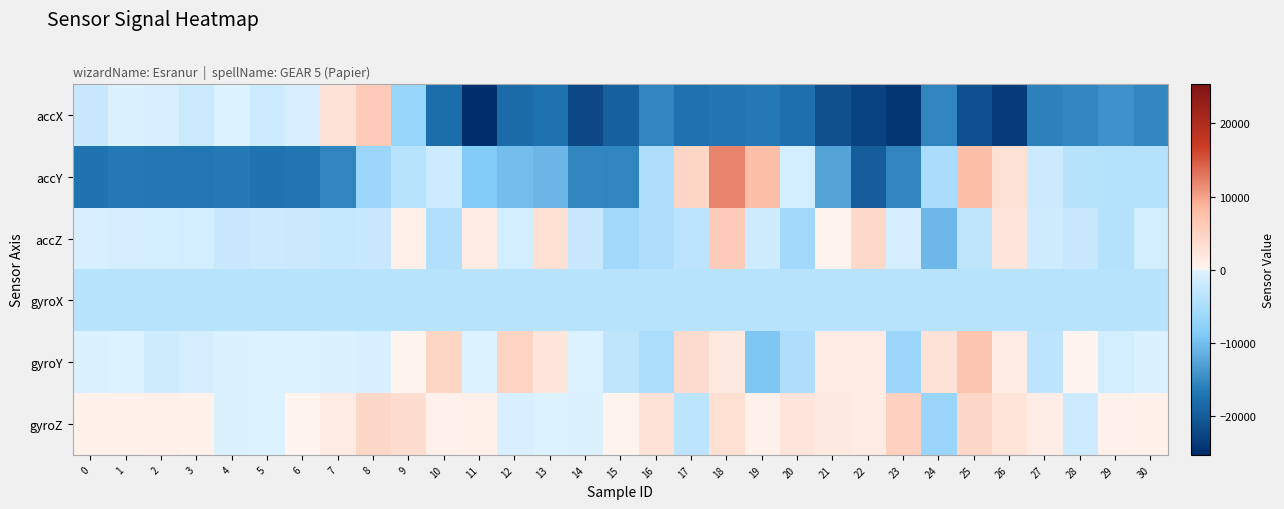

At 24, list the series in order from smallest to largest.

accX, accZ, gyroZ, accY, gyroX, gyroY